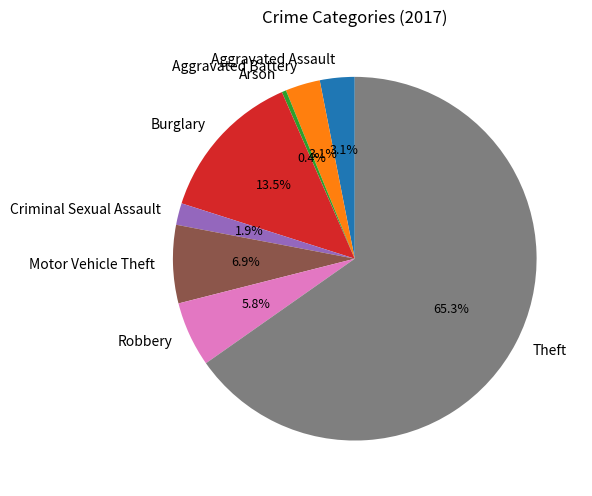

Which category has the smallest portion of the pie?

Arson